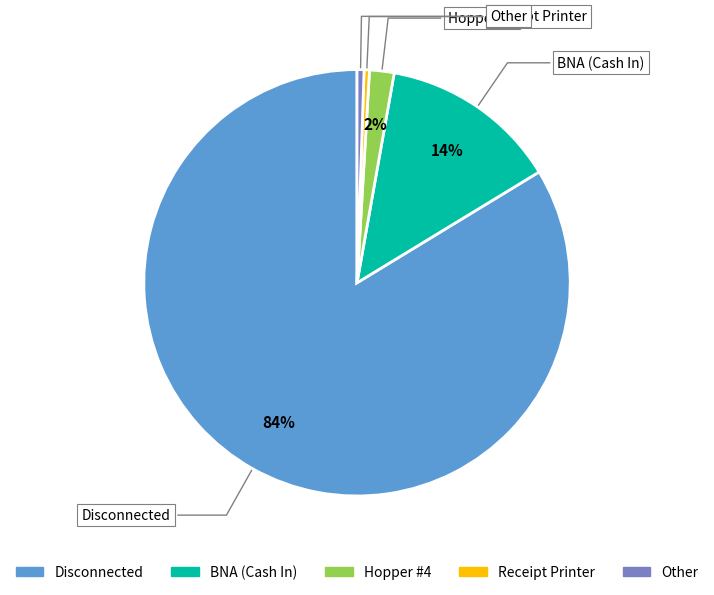

True or false: Hopper #4 accounts for 2% of the total.

True